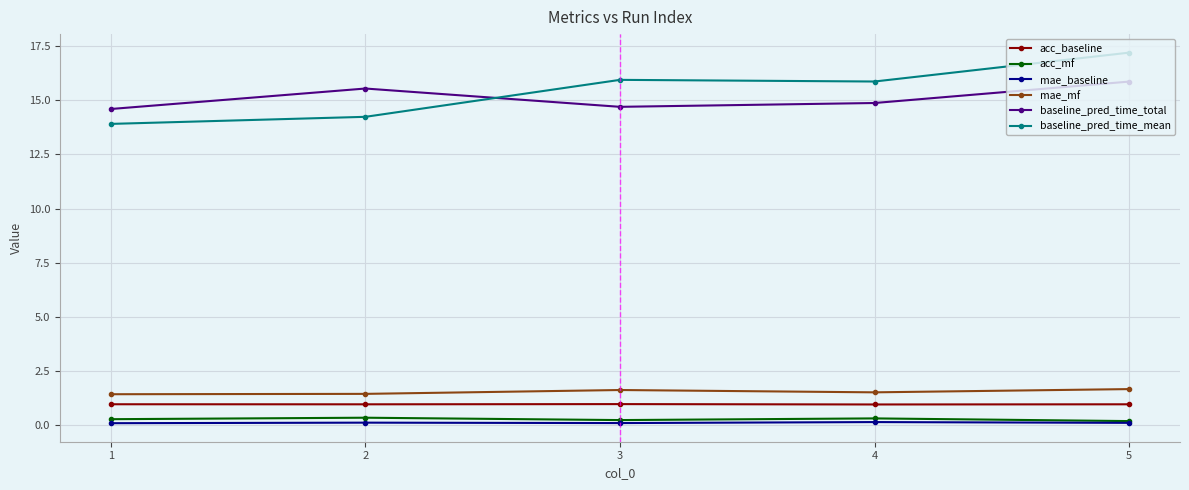

Which series has the largest range (max minus min)?

baseline_pred_time_mean